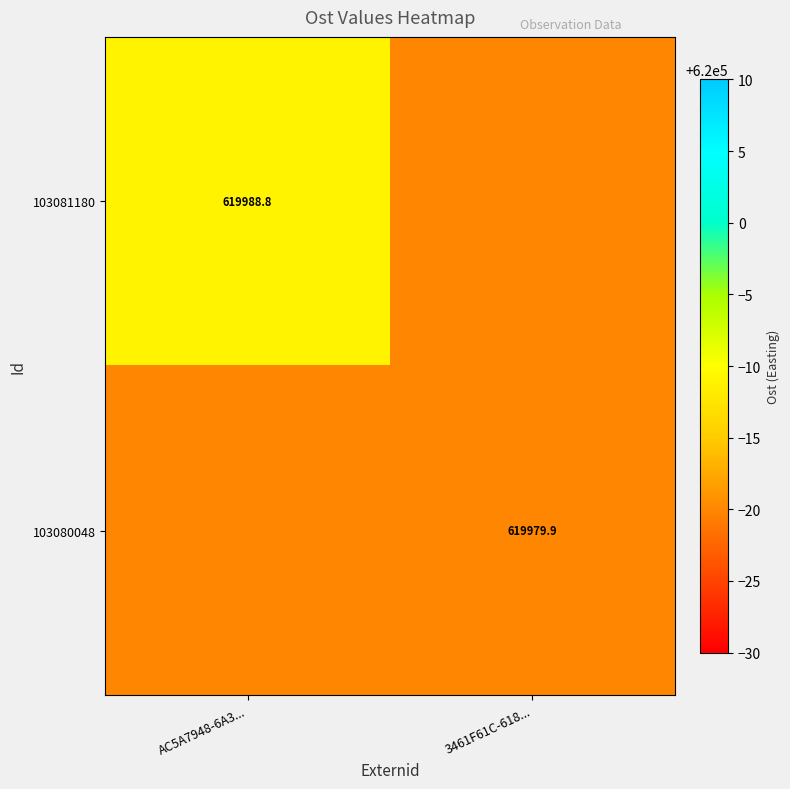

What is the maximum value for 103080048?

619979.9